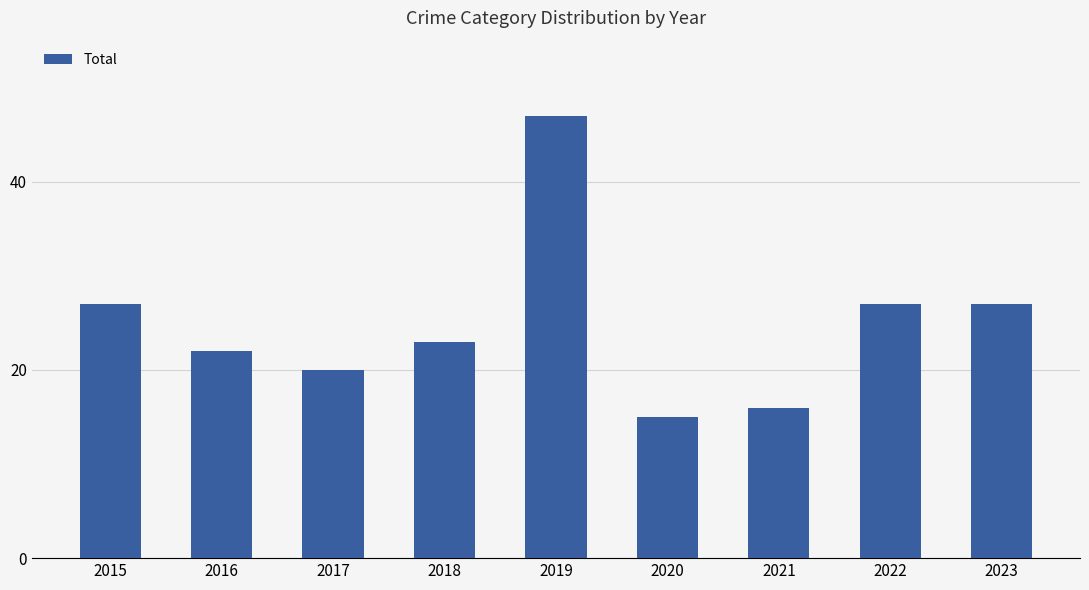

What is the smallest value displayed?

15